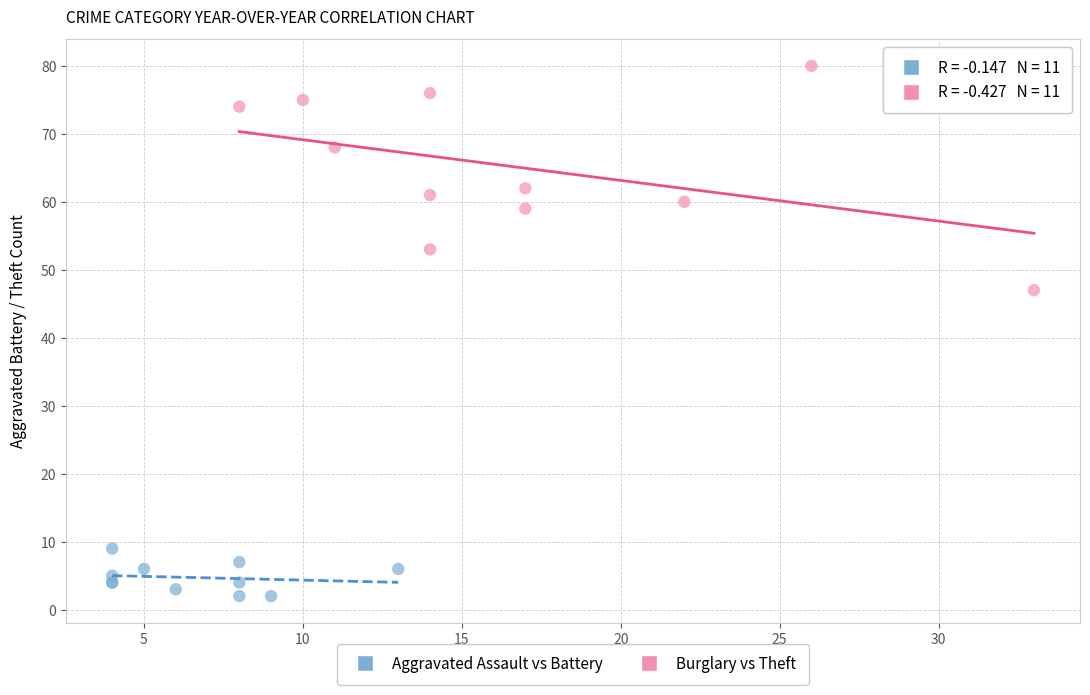

What are all the series names shown in the legend?

Aggravated Assault vs Battery, Burglary vs Theft